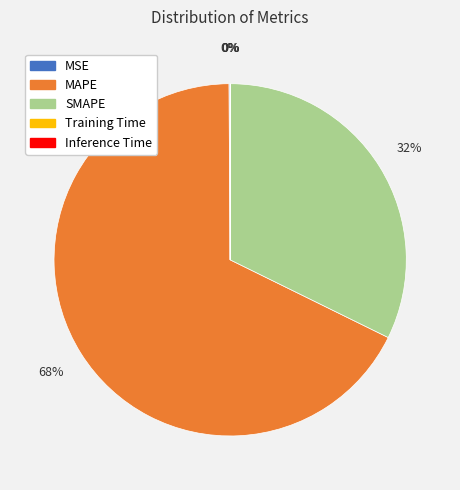

True or false: SMAPE accounts for 46% of the total.

False